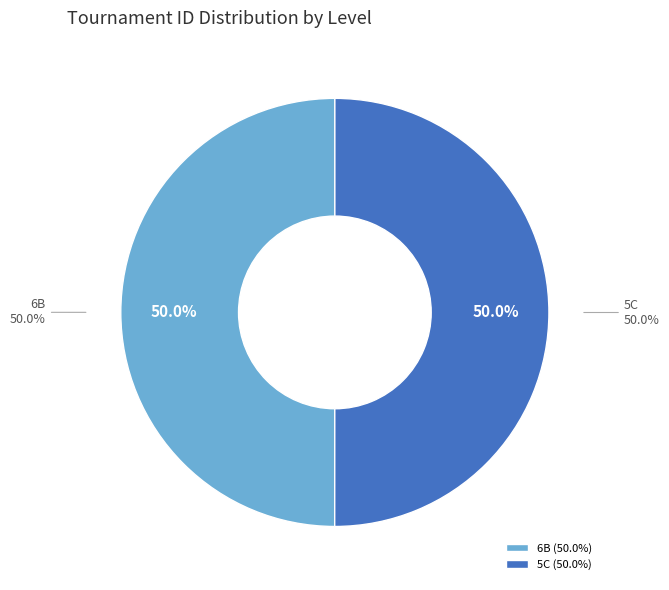

How much of the chart is everything except 5C?

50.0%